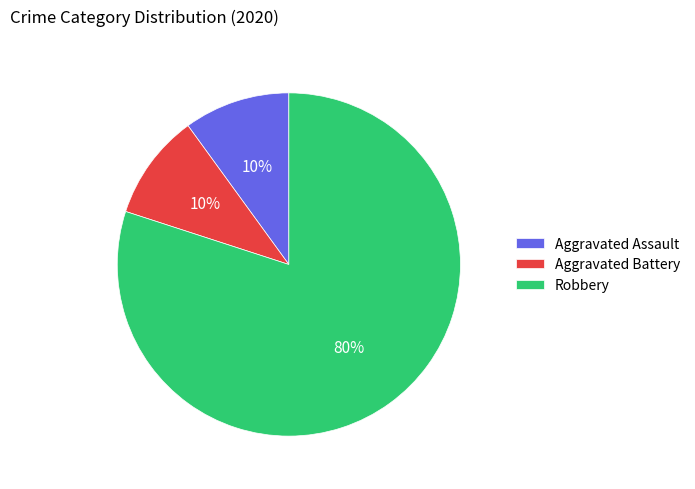

Count the number of slices in the pie.

3